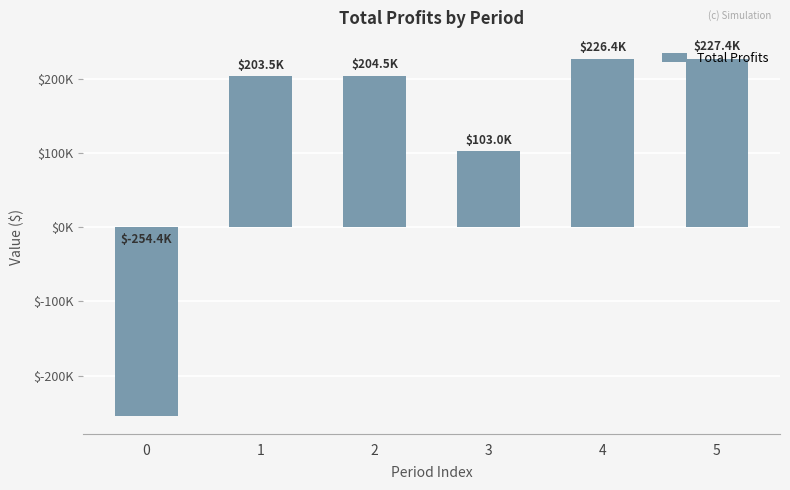

Does the chart contain any negative values?

Yes